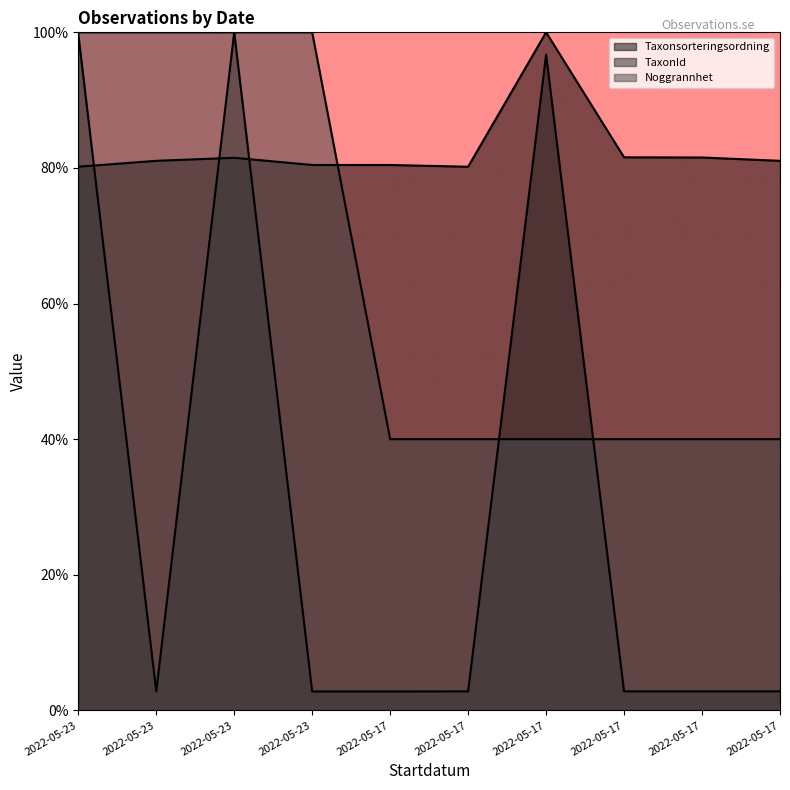

Between 2022-05-17 and 2022-05-23, which is larger?

2022-05-17